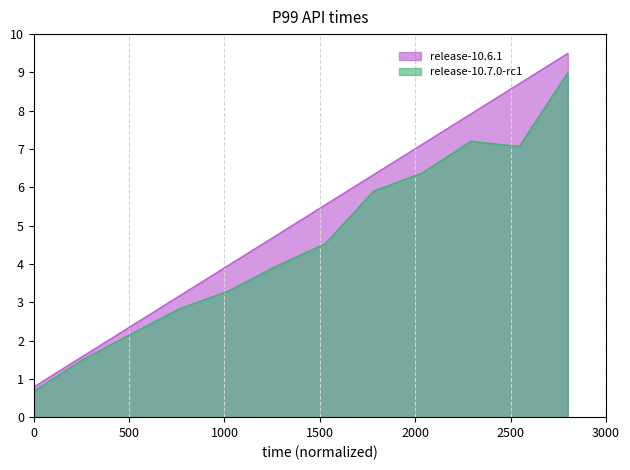

Which series has the widest spread of values?

release-10.6.1